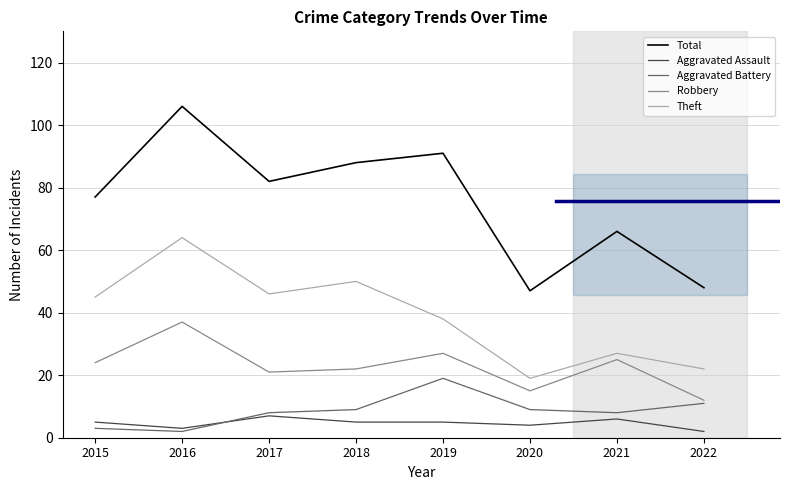

Reading right to left, transcribe all the data shown in this chart.

Total: 48	66	47	91	88	82	106	77
Aggravated Assault: 2	6	4	5	5	7	3	5
Aggravated Battery: 11	8	9	19	9	8	2	3
Robbery: 12	25	15	27	22	21	37	24
Theft: 22	27	19	38	50	46	64	45